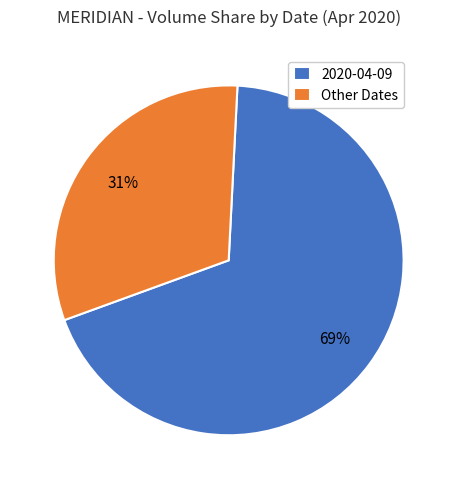

Which slice represents more than half of the pie?

2020-04-09